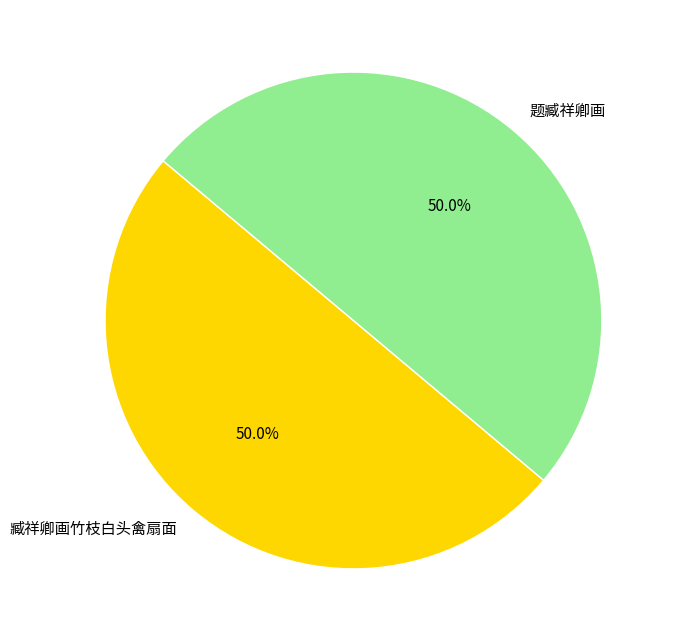

To the nearest percent, what percentage of the pie is 臧祥卿画竹枝白头禽扇面?

50%